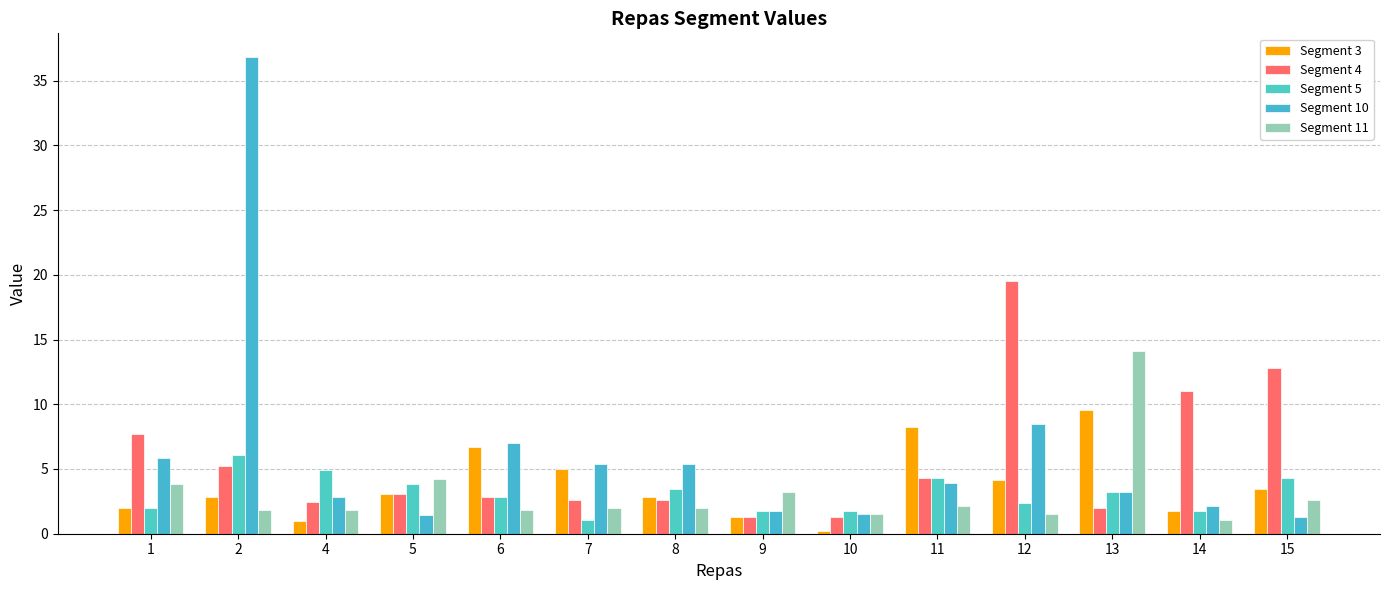

What is the average value of the Segment 11 series?

3.1